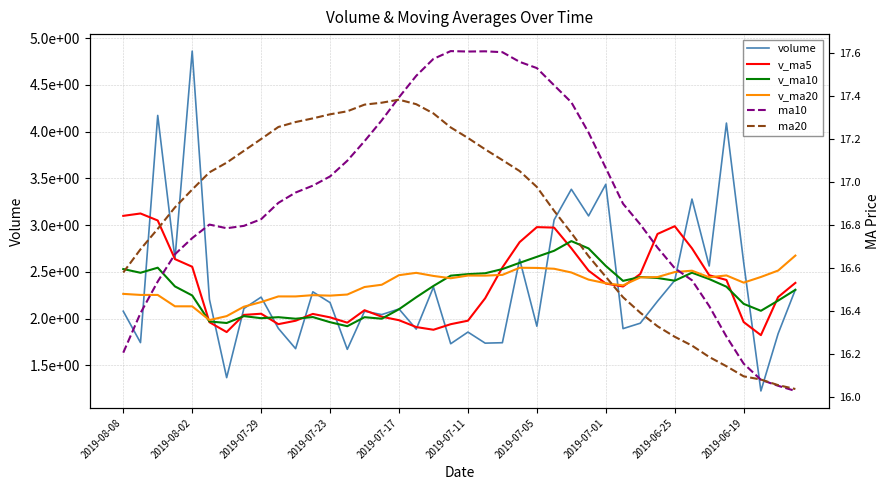

Is the value of v_ma20 at 17 greater than the value of ma20 at 35?

Yes